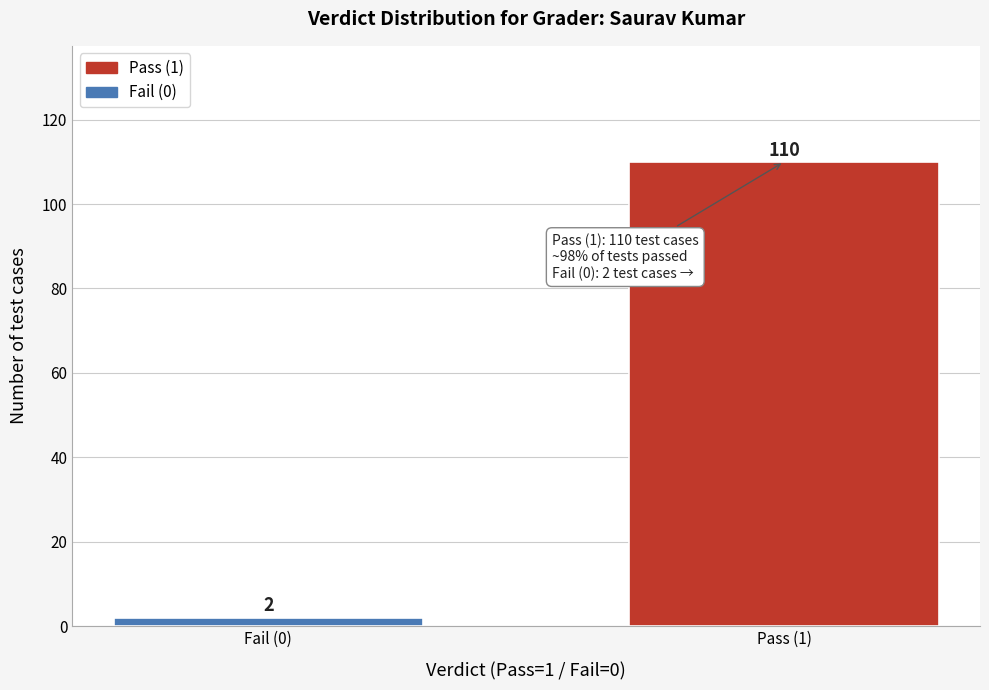

Reading left to right, list all the values displayed in this chart.

2	110